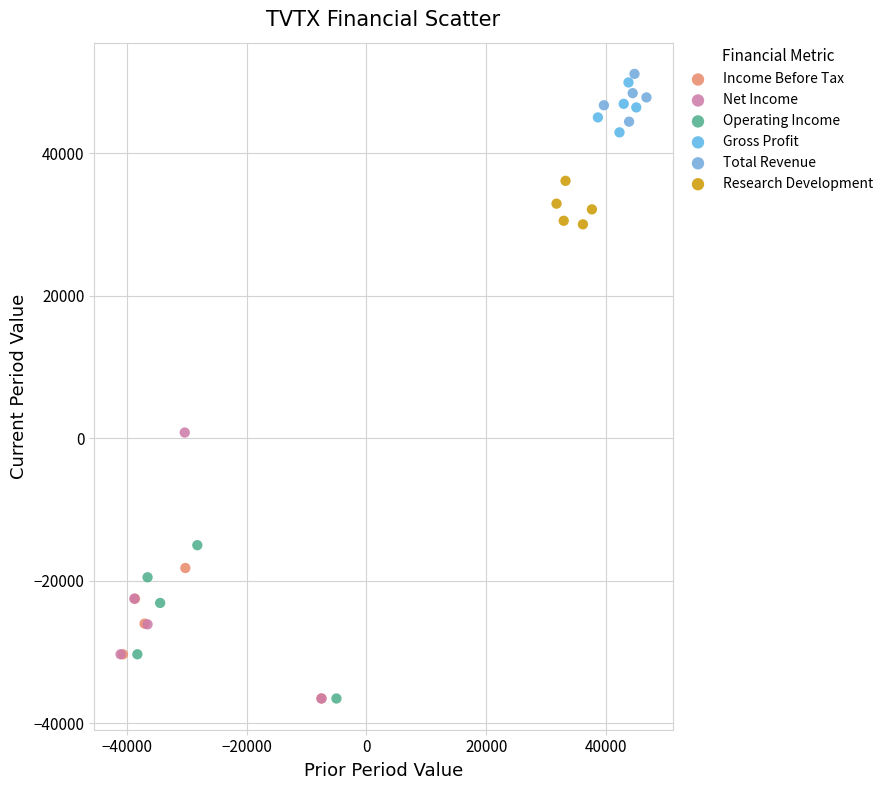

What are all the series names shown in the legend?

Income Before Tax, Net Income, Operating Income, Gross Profit, Total Revenue, Research Development